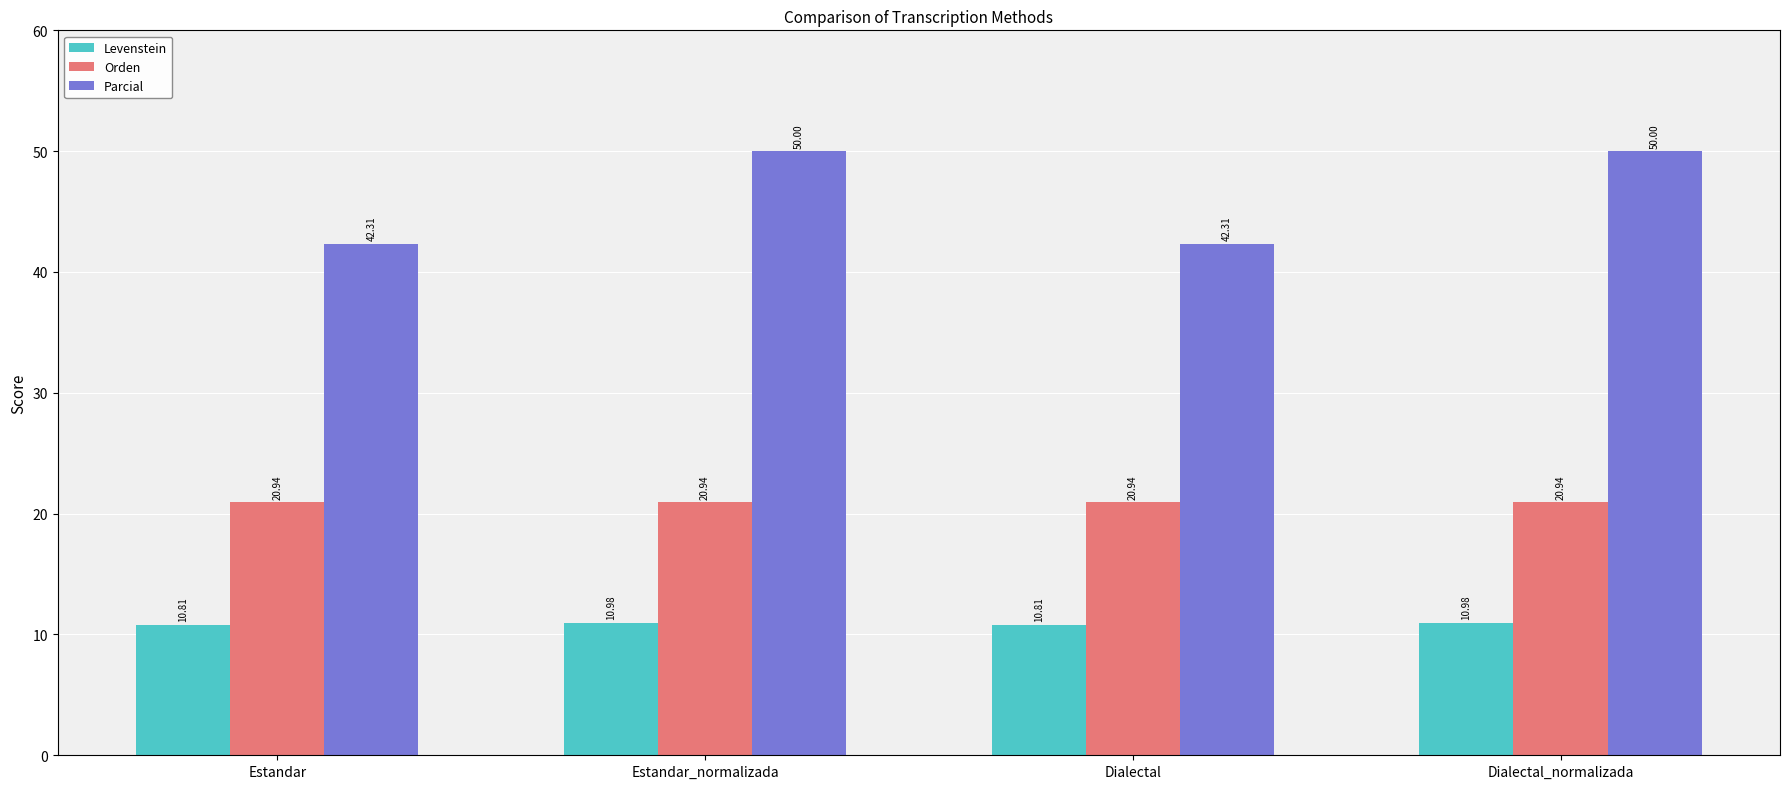

Which series changed the most between Estandar_normalizada and Dialectal?

Parcial